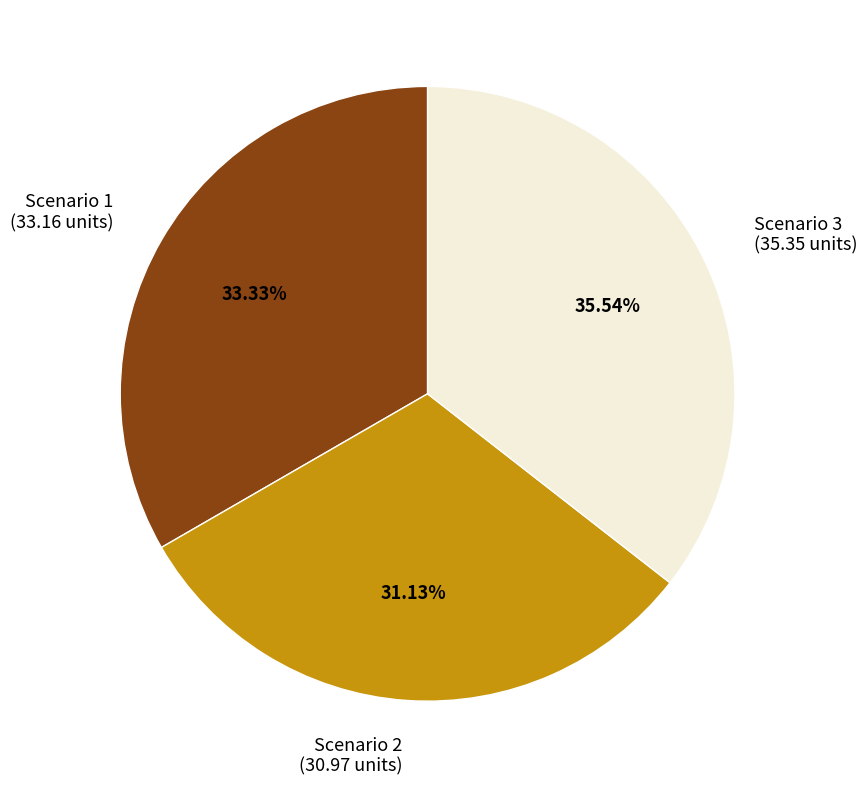

What is the total percentage of Scenario 3 and Scenario 2?

66.7%